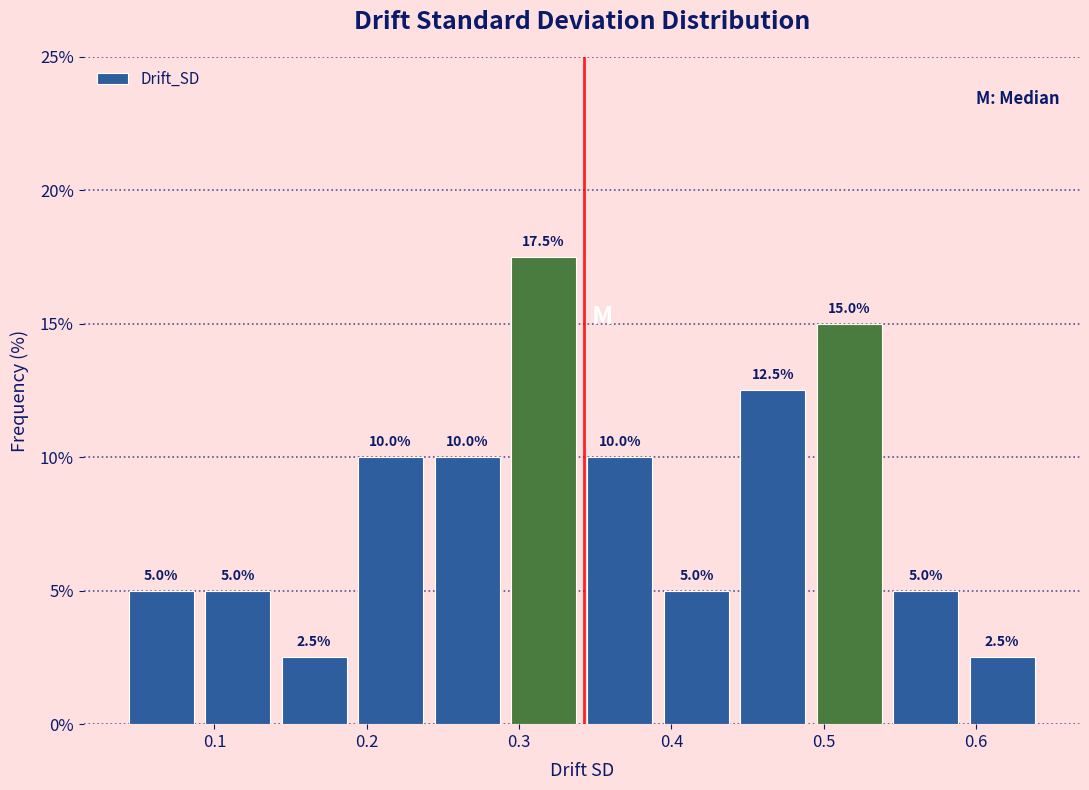

Reading left to right, transcribe this chart: for each bar, give the range it covers on the x-axis and its height. The bar edges are not printed on the chart, so give them approximately, as read against the axis.

0.04 to 0.09: 5.0
0.09 to 0.14: 5.0
0.14 to 0.19: 2.5
0.19 to 0.24: 10.0
0.24 to 0.29: 10.0
0.29 to 0.34: 17.5
0.34 to 0.39: 10.0
0.39 to 0.44: 5.0
0.44 to 0.49: 12.5
0.49 to 0.54: 15.0
0.54 to 0.59: 5.0
0.59 to 0.64: 2.5